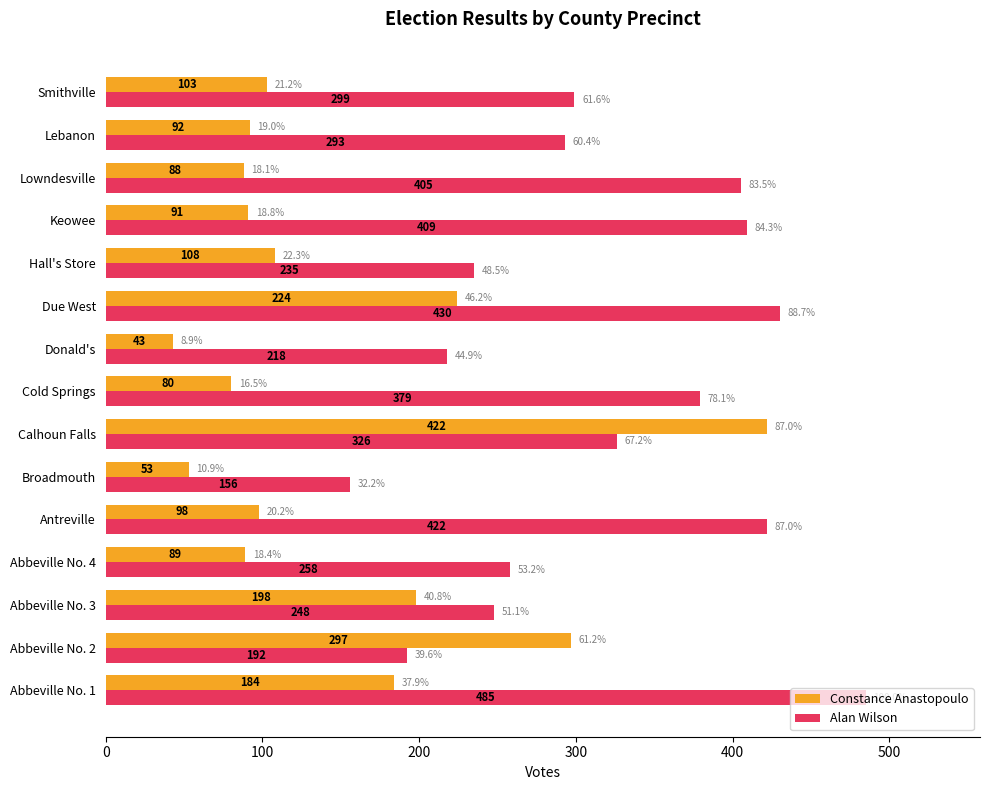

Count the number of categories in the chart.

15